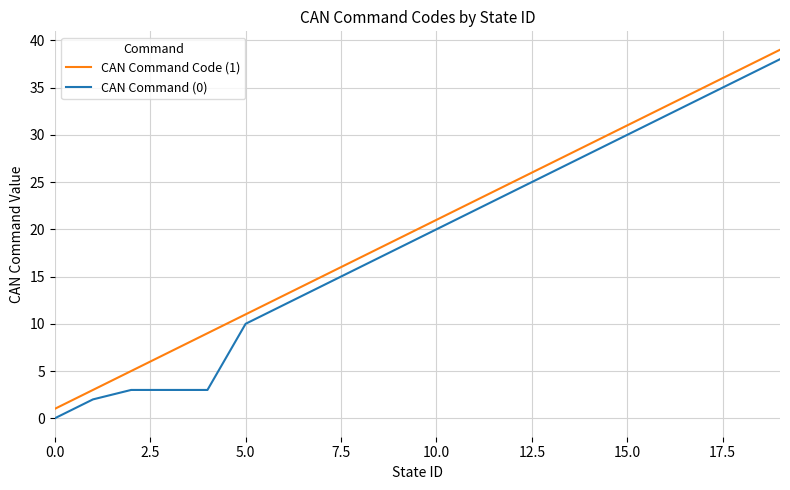

True or false: CAN Command Code (1) and CAN Command (0) cross at least once.

False